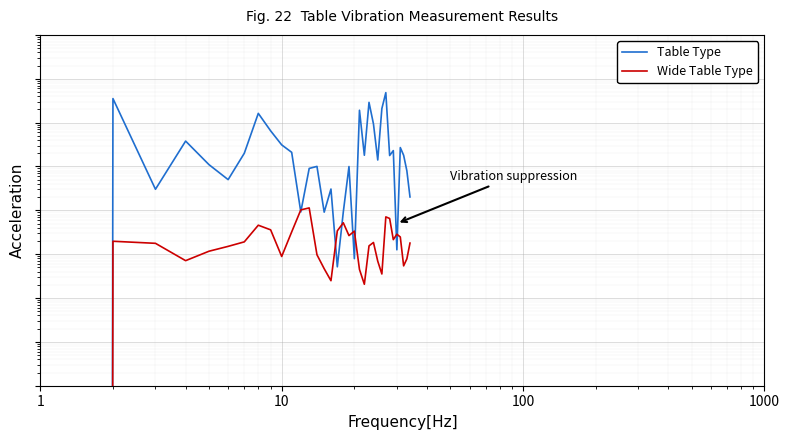

What is the highest value of the col_2 (Wide Table Type) series?

1.1